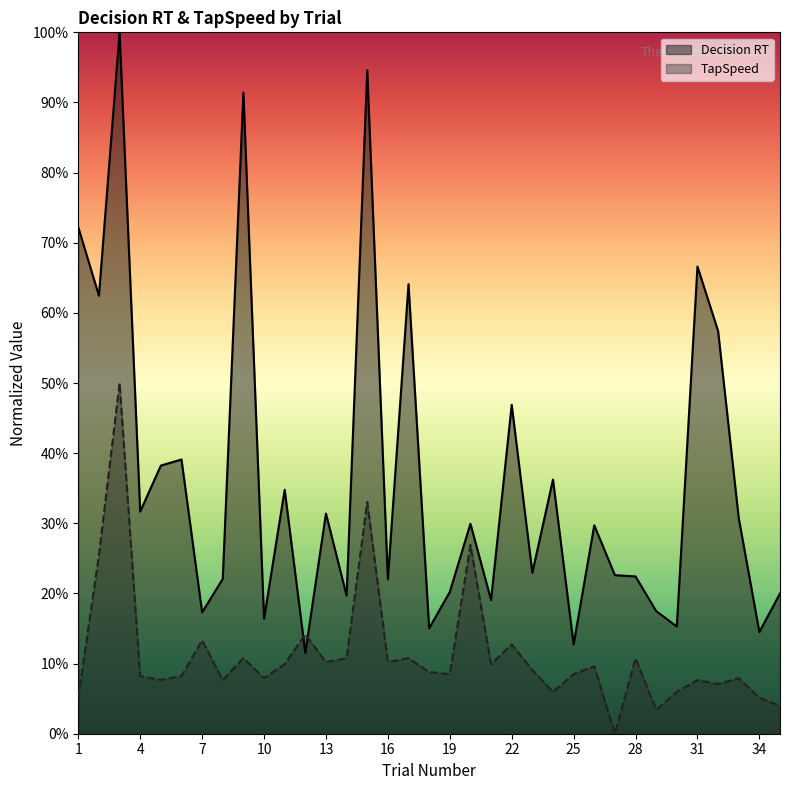

Which series changed the most between 21 and 32?

Decision RT